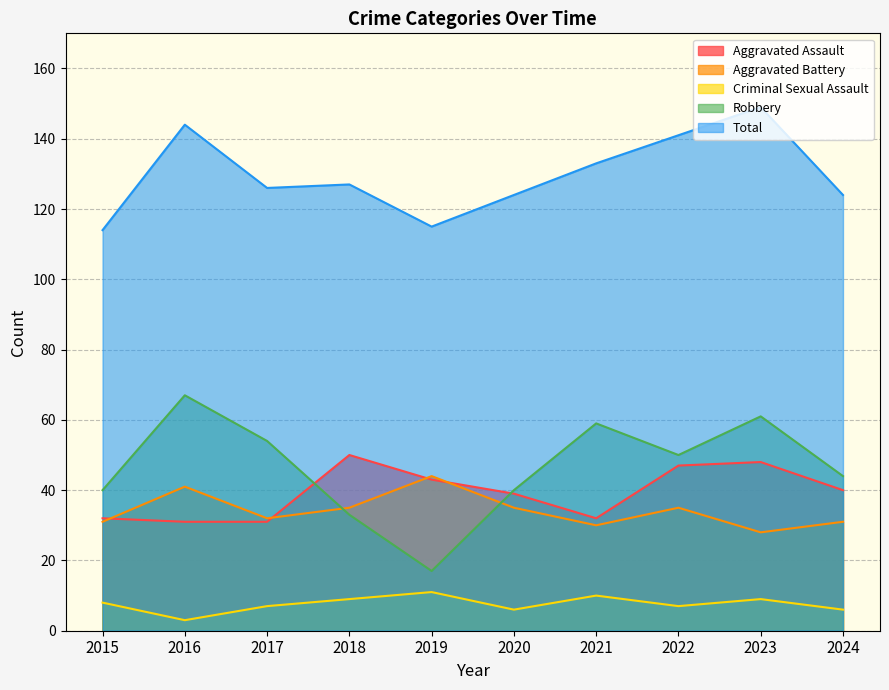

In Robbery, how many points are lower than both neighbors (excluding endpoints)?

2